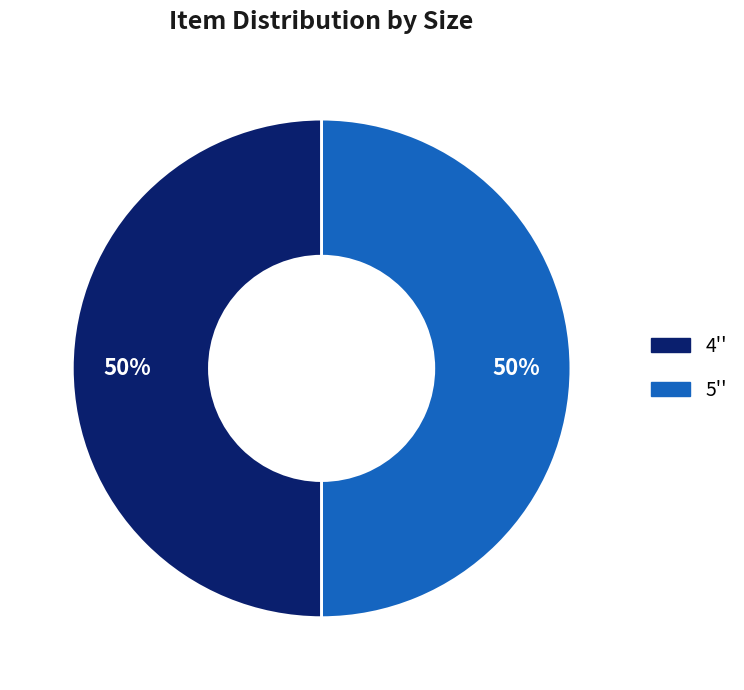

How many slices are in this pie chart?

2